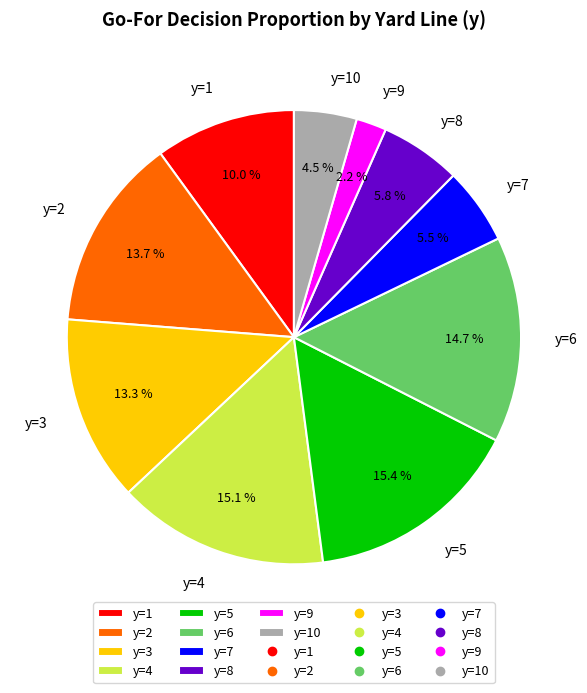

What is the total percentage of y=2 and y=7?

19.2%